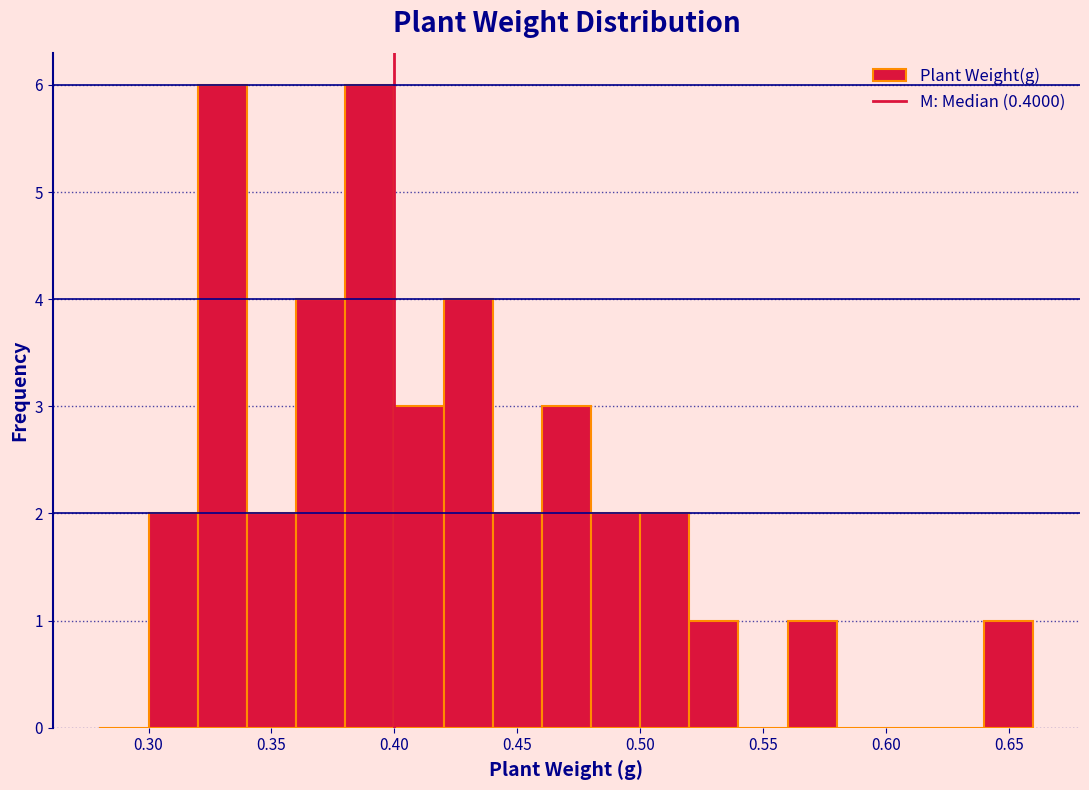

Reading left to right, transcribe this chart: for each bar, give the range it covers on the x-axis and its height. The values are not printed on the chart, so give them approximately, as read against the axis.

0.28 to 0.30: 0
0.30 to 0.32: 2
0.32 to 0.34: 6
0.34 to 0.36: 2
0.36 to 0.38: 4
0.38 to 0.40: 6
0.40 to 0.42: 3
0.42 to 0.44: 4
0.44 to 0.46: 2
0.46 to 0.48: 3
0.48 to 0.50: 2
0.50 to 0.52: 2
0.52 to 0.54: 1
0.54 to 0.56: 0
0.56 to 0.58: 1
0.58 to 0.60: 0
0.60 to 0.62: 0
0.62 to 0.64: 0
0.64 to 0.66: 1